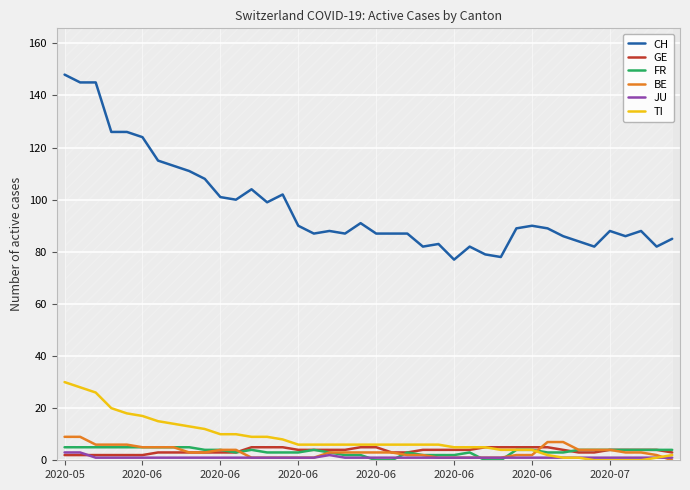

What is the total value across all series at 27?

91